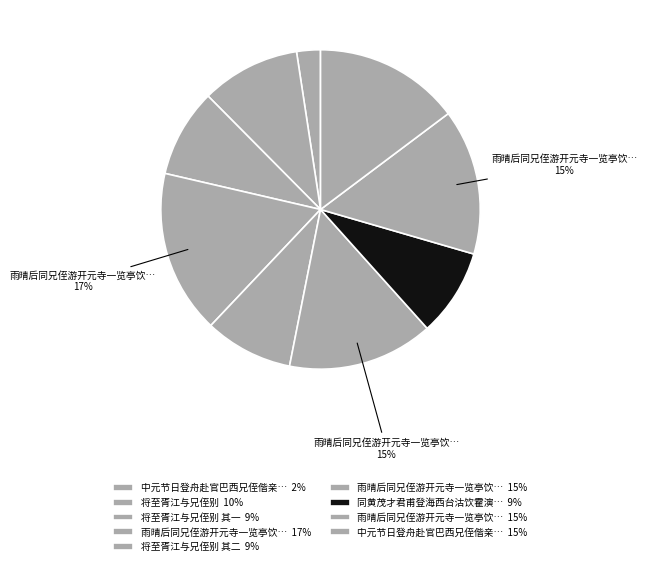

How many segments does this pie chart have?

9